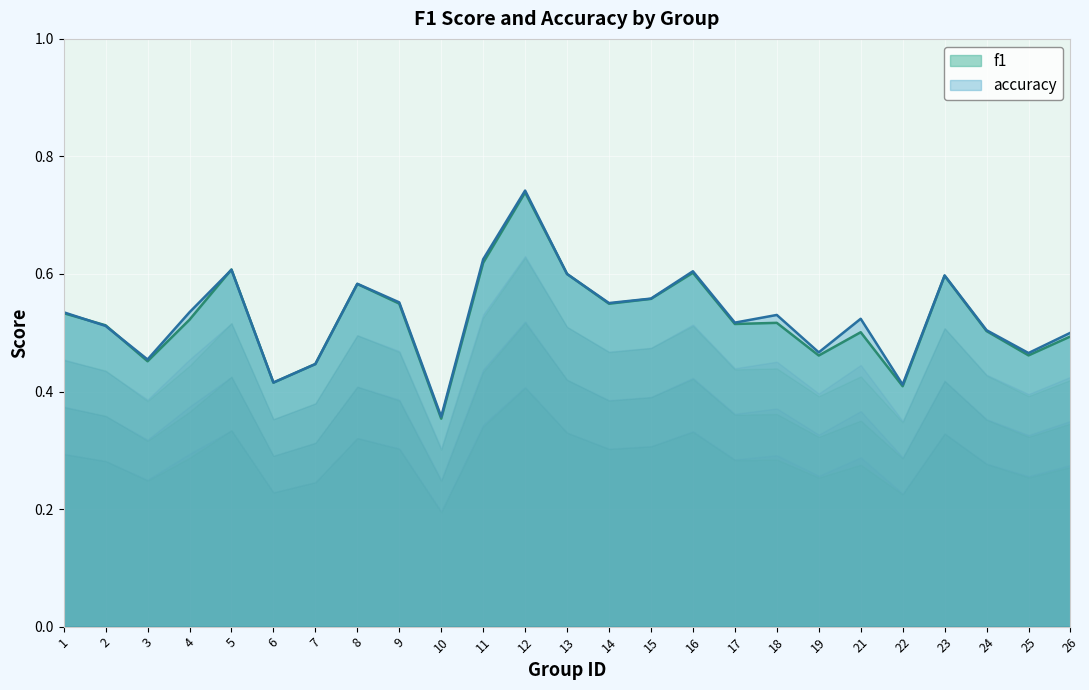

Which series changed the most between 18 and 26?

accuracy